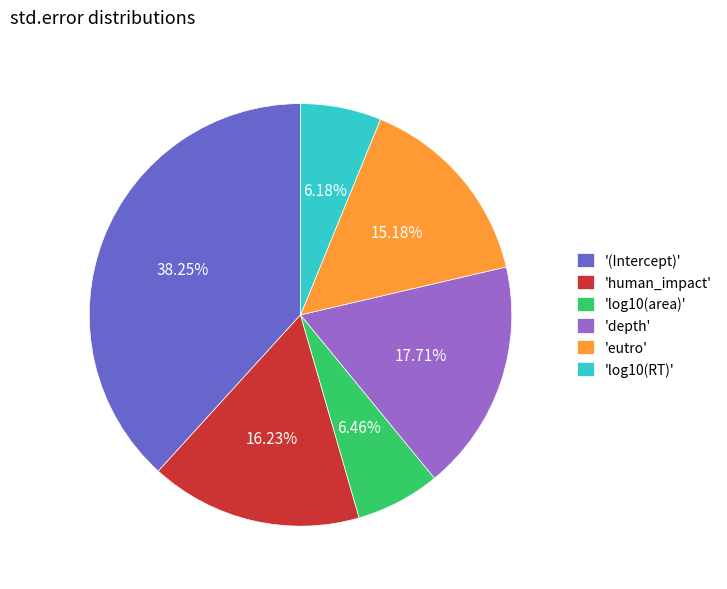

Is '(Intercept)' the majority of the pie?

No